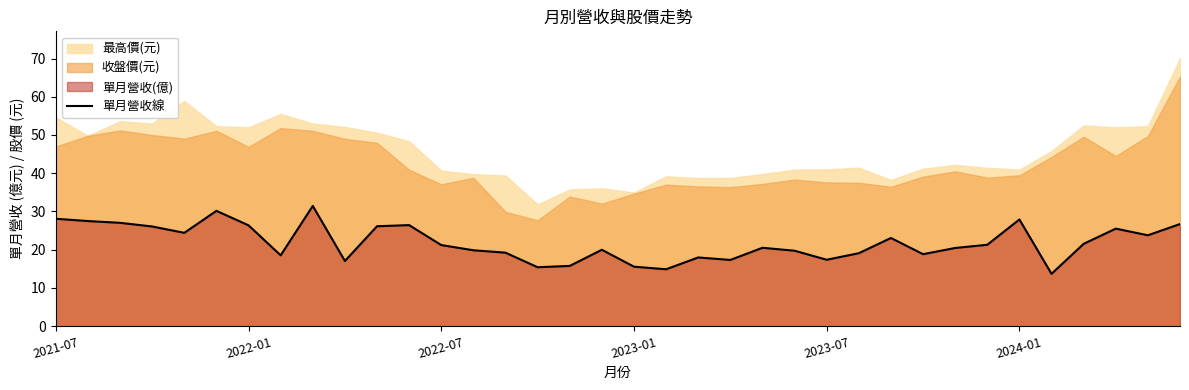

What is the minimum value for 單月營收線?

13.7